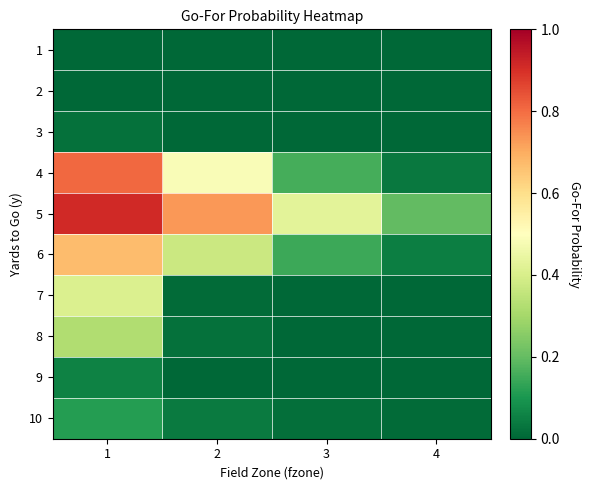

What is the maximum value shown in the chart?

0.9